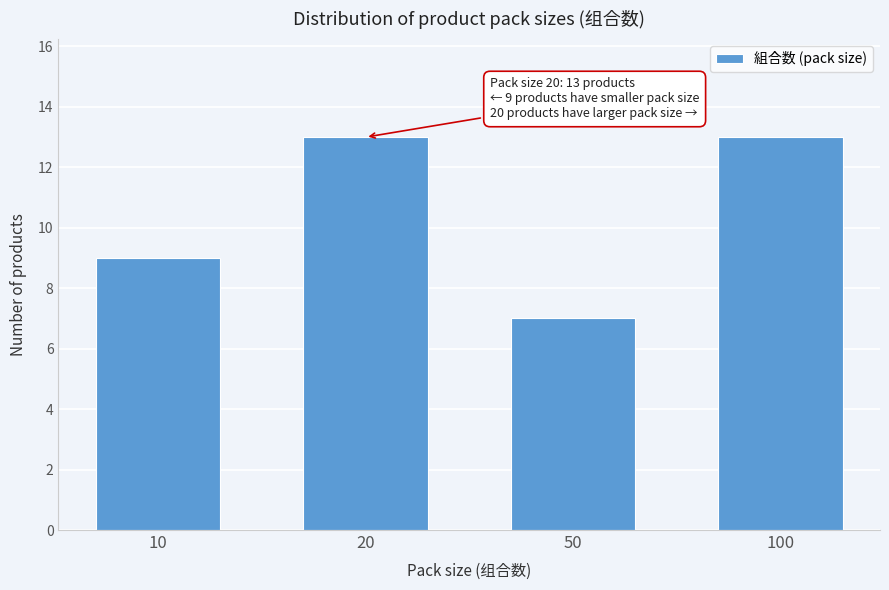

Reading left to right, list all the values displayed in this chart.

9	13	7	13